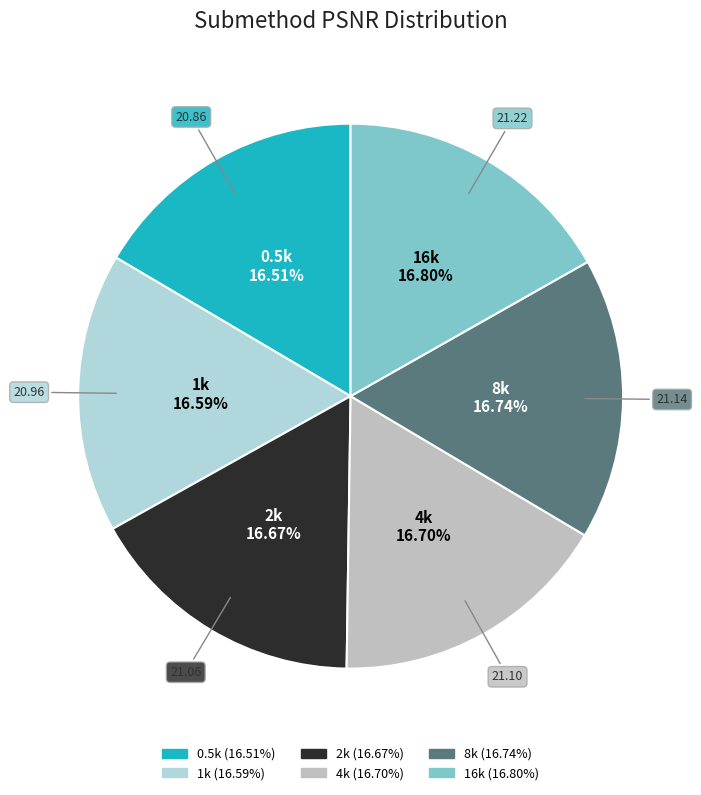

Is the sum of 16k and 4k greater than half?

No